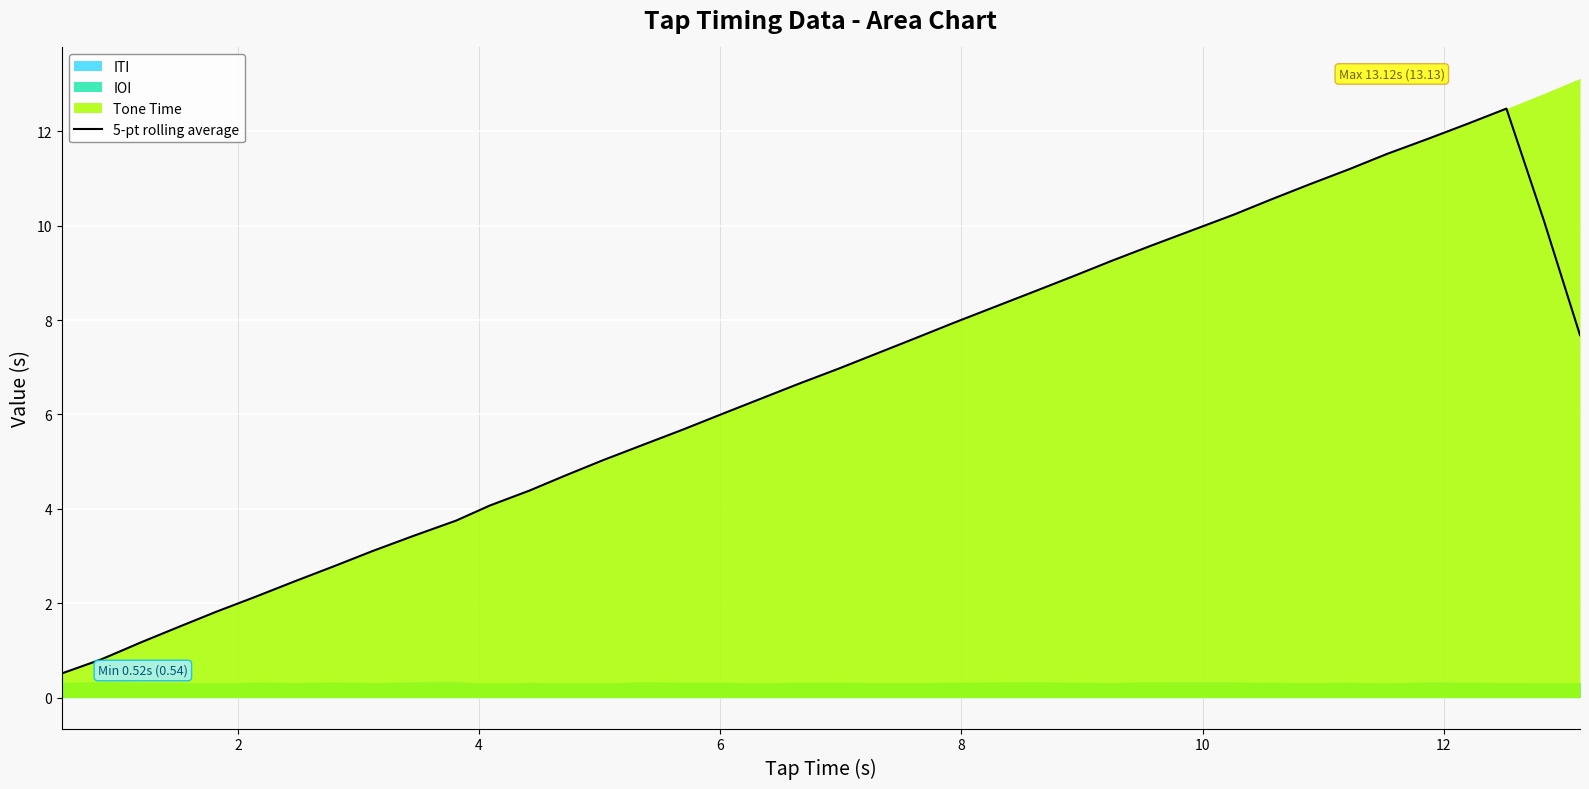

What is the maximum value for 5-pt rolling average?

12.5